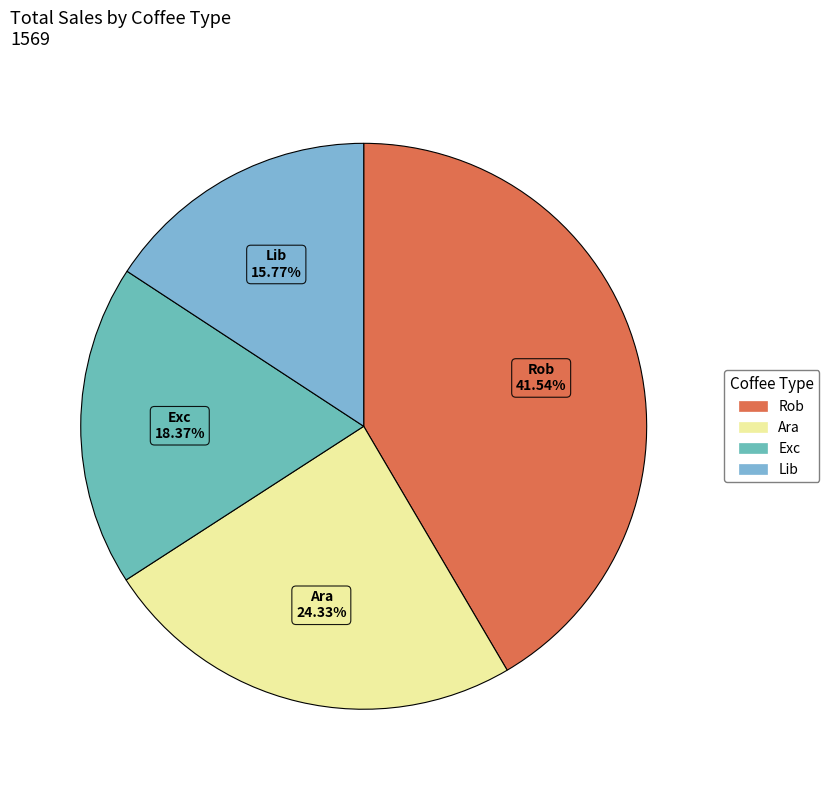

To the nearest percent, what is the difference between the largest and smallest slice percentages?

26%